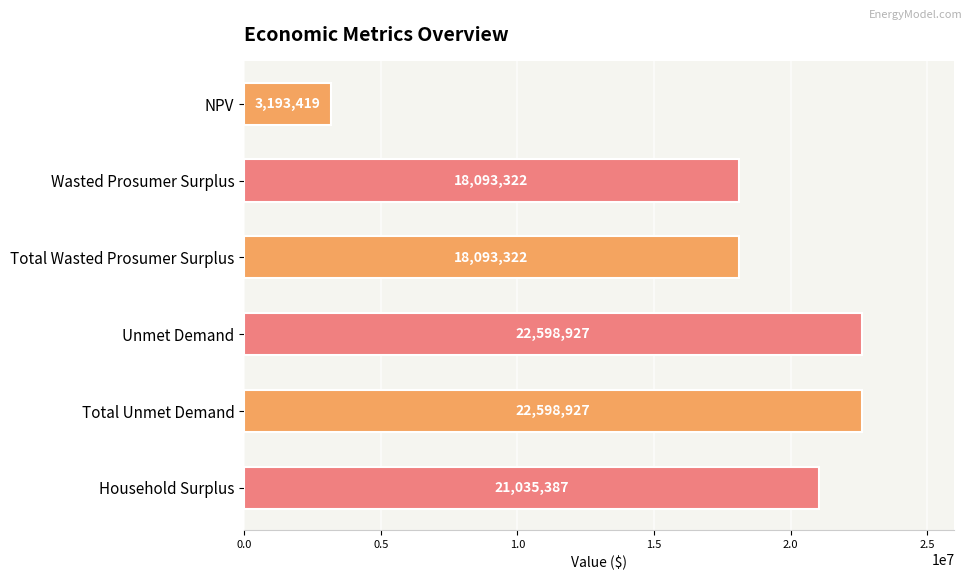

How many bars are there in total?

6